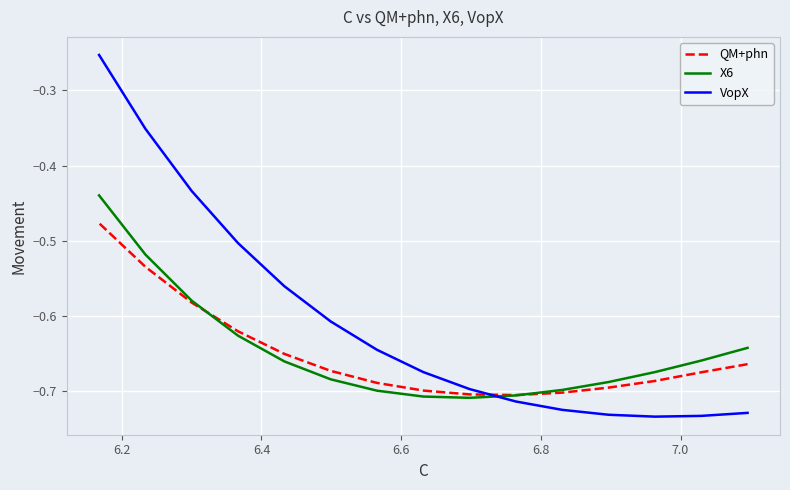

After their last crossing, which series has the higher values: QM+phn or X6?

X6